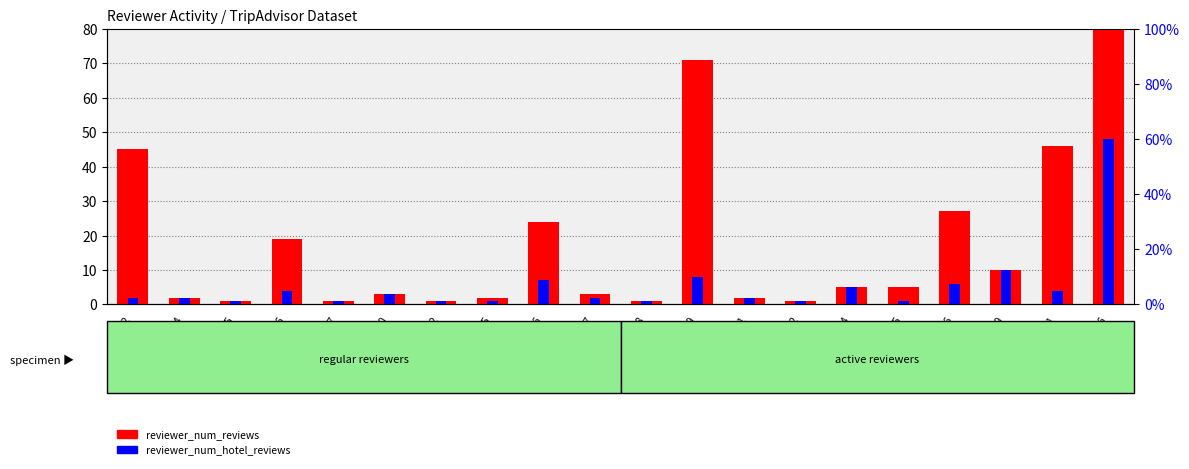

List the series in order of their overall mean, highest first.

reviewer_num_reviews, reviewer_num_hotel_reviews